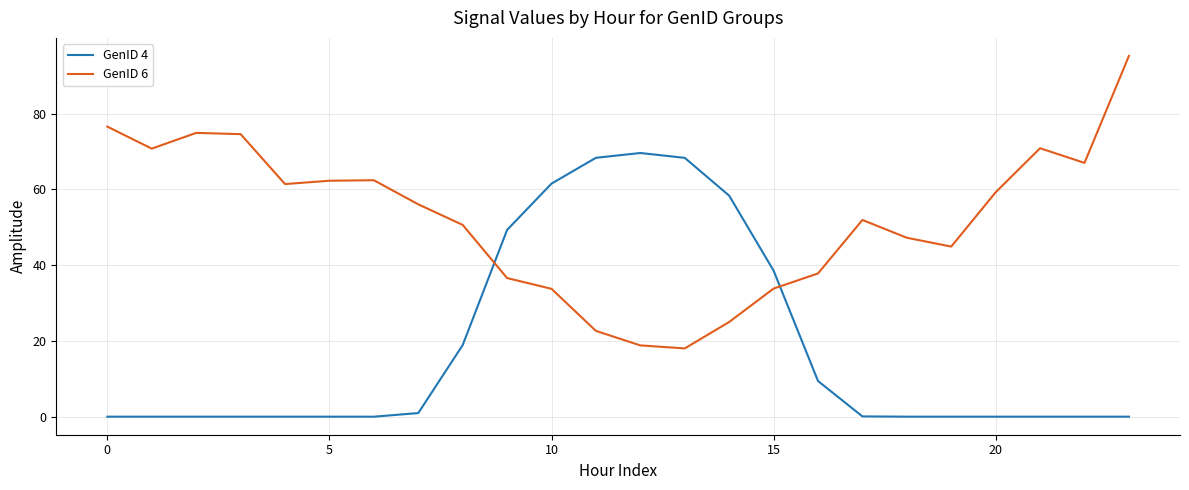

Which series has the largest total across all categories?

GenID 6